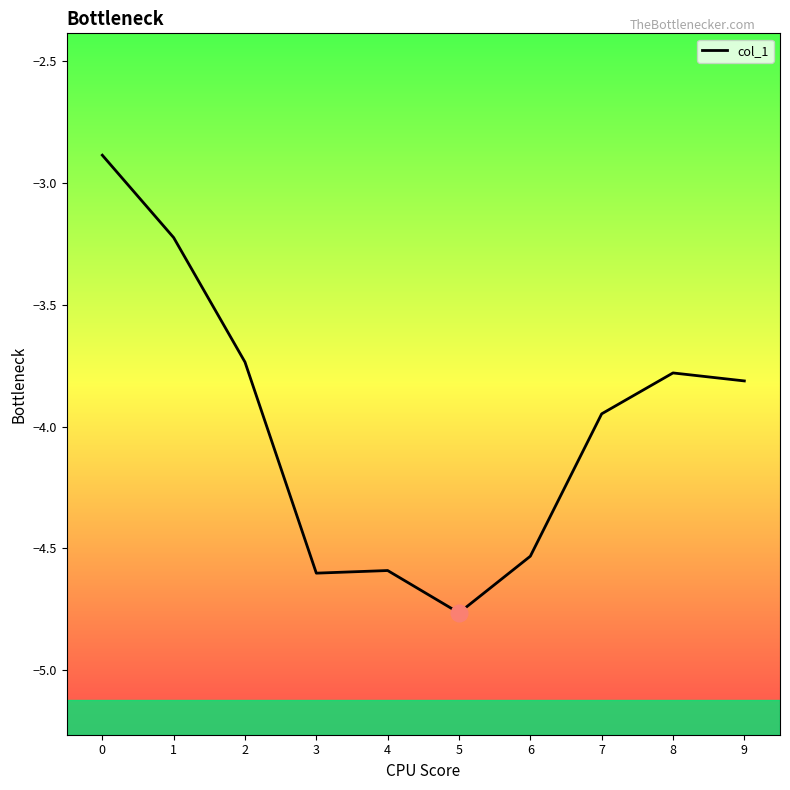

Which has a higher value, 7 or 5?

7